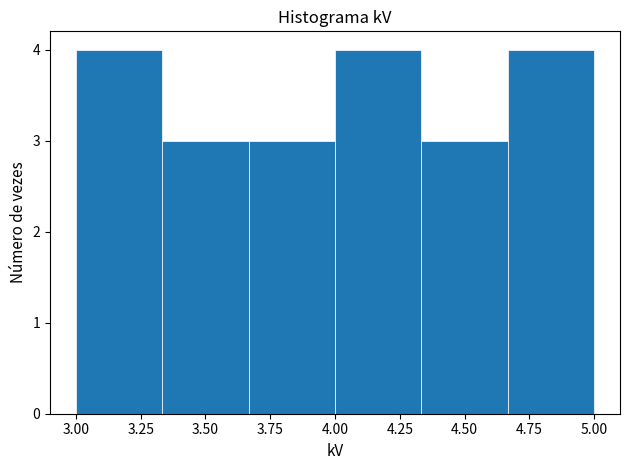

Reading left to right, list every bar in this chart as the range it spans on the x-axis followed by its height. Neither the bar edges nor the heights are printed on the chart, so give them approximately, as read against the axes.

3.00 to 3.35: 4
3.35 to 3.65: 3
3.65 to 4.00: 3
4.00 to 4.35: 4
4.35 to 4.65: 3
4.65 to 5.00: 4